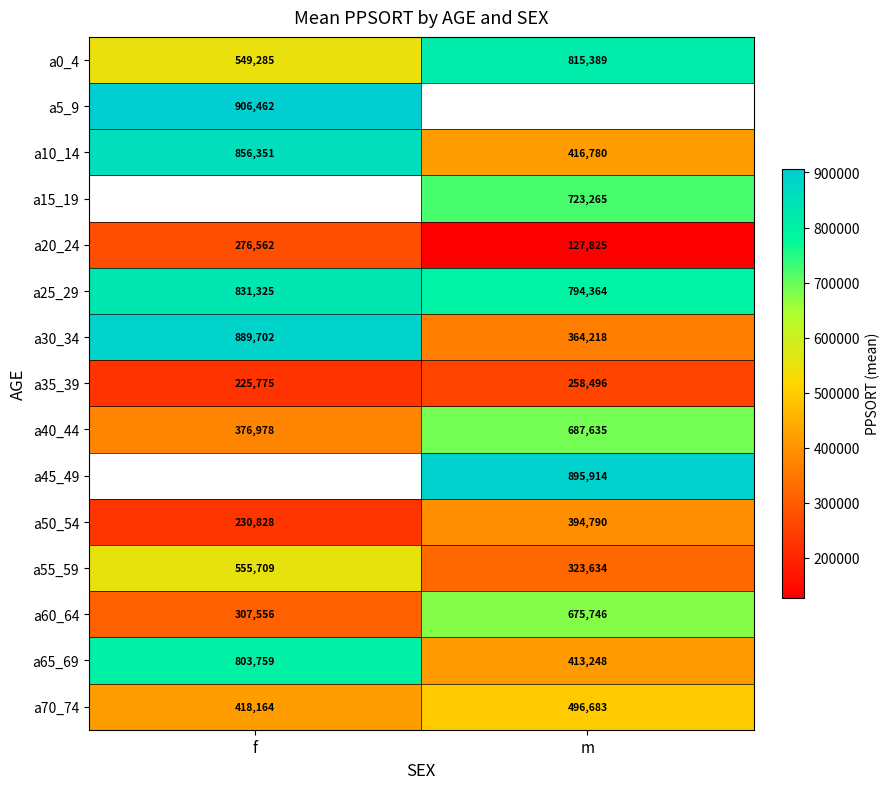

Between m and f, which is larger?

m